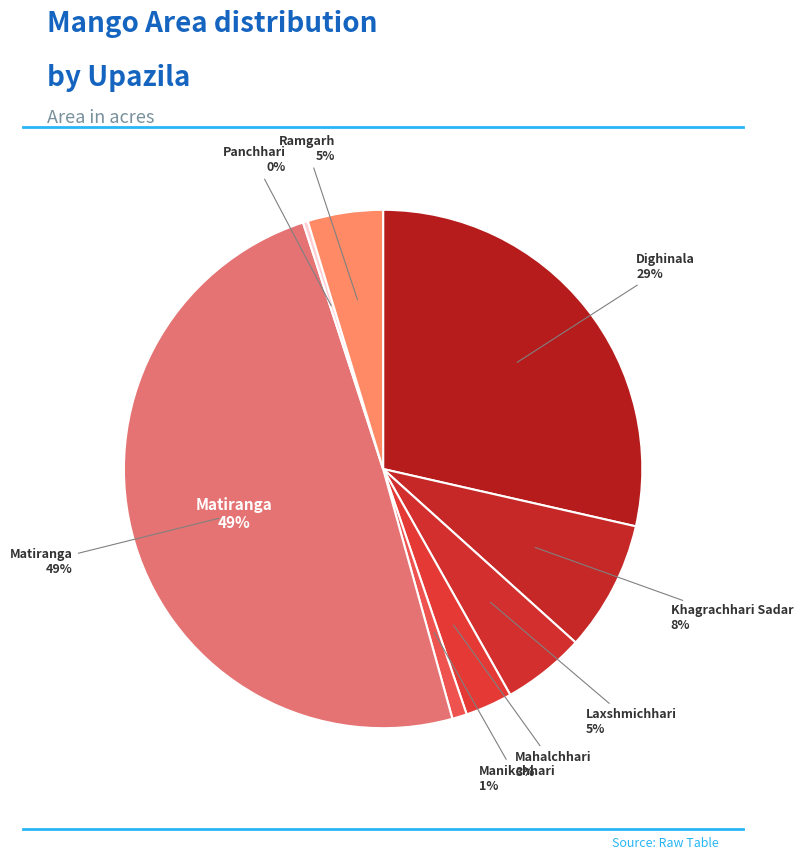

To the nearest percent, what is the combined percentage of Ramgarh and Manikchhari?

6%